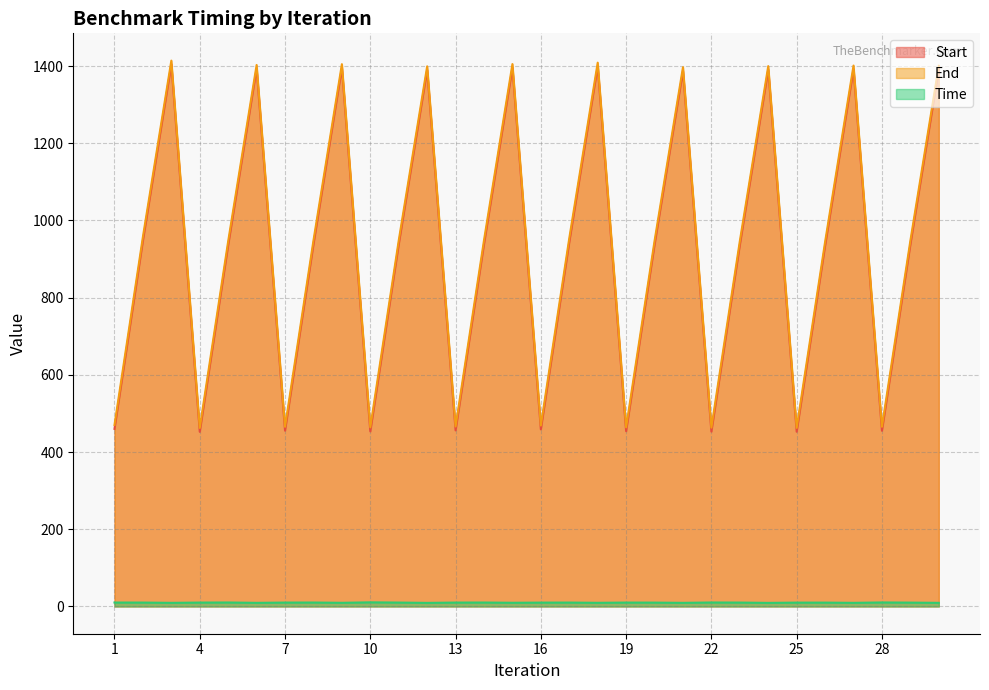

What is the spread (max minus min) of values at 18?

1399.4